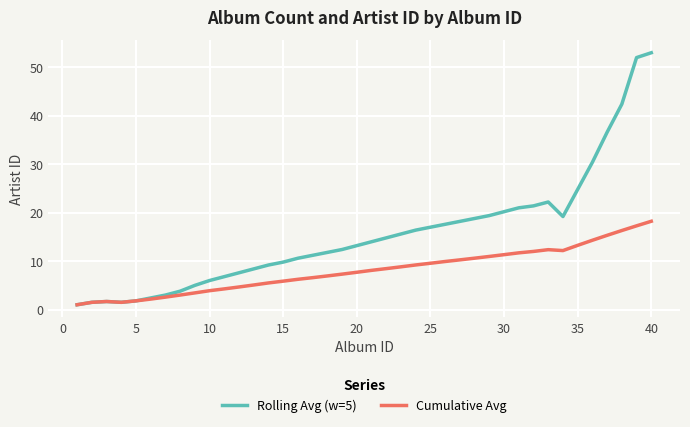

Rank the series by their average value, from highest to lowest.

Rolling Avg (w=5), Cumulative Avg